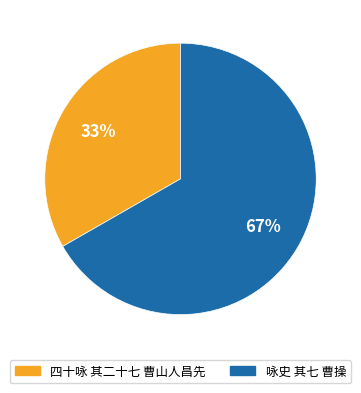

To the nearest percent, what is the combined percentage of 四十咏 其二十七 曹山人昌先 and 咏史 其七 曹操?

100%